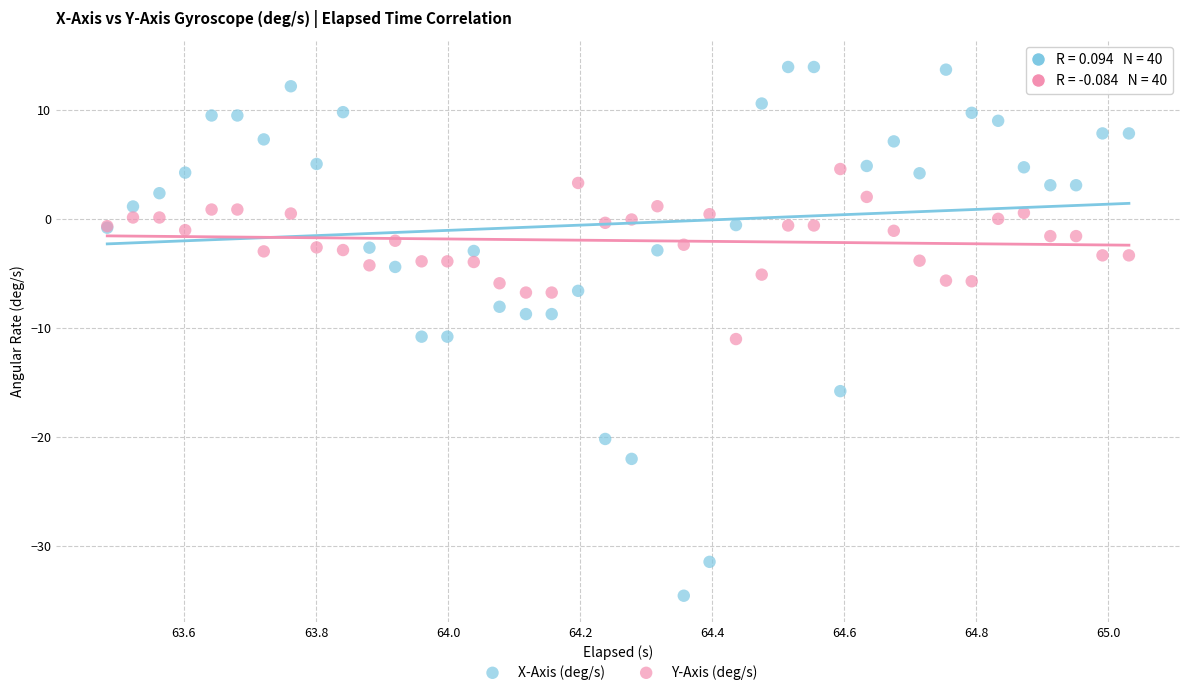

Which series has the widest spread of Y values?

X-Axis (deg/s)